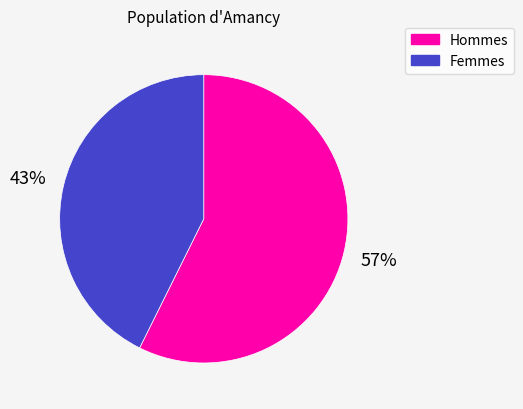

Does any single category account for the majority?

Yes